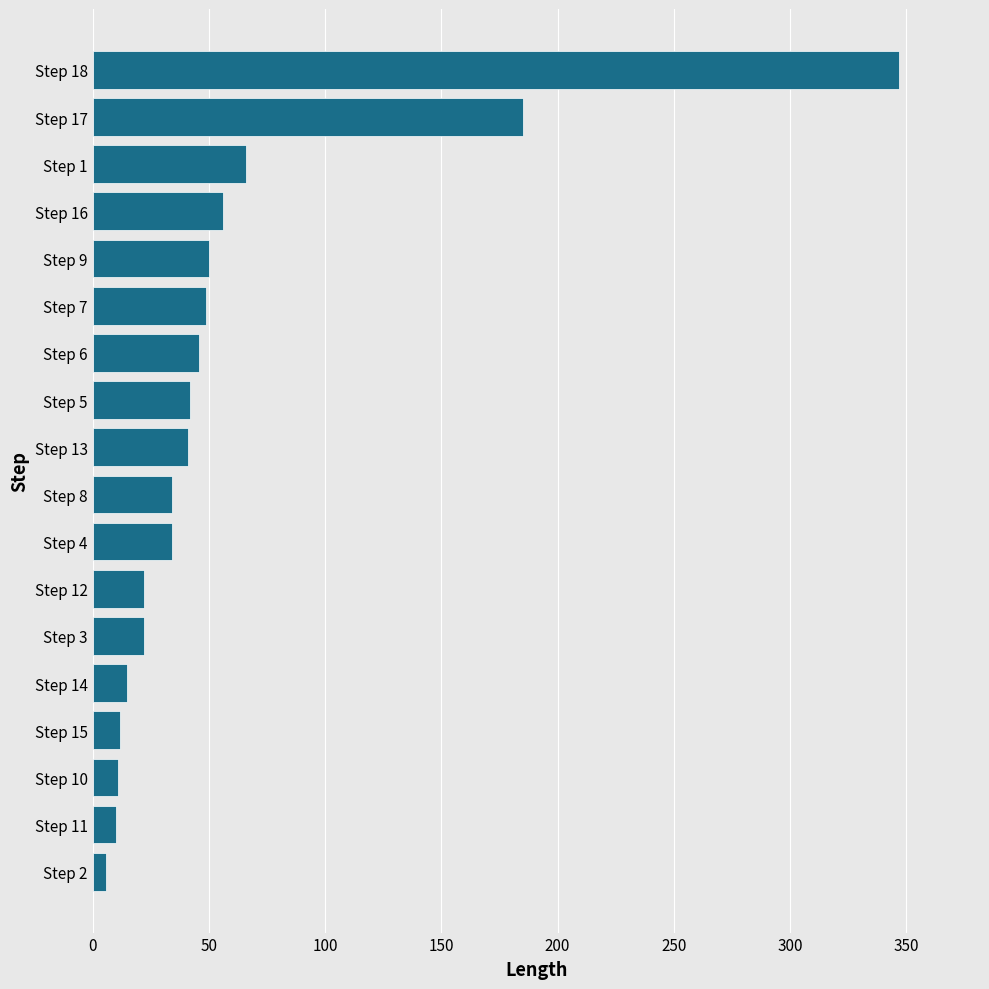

Are the bars grouped side by side (vs. stacked)?

No